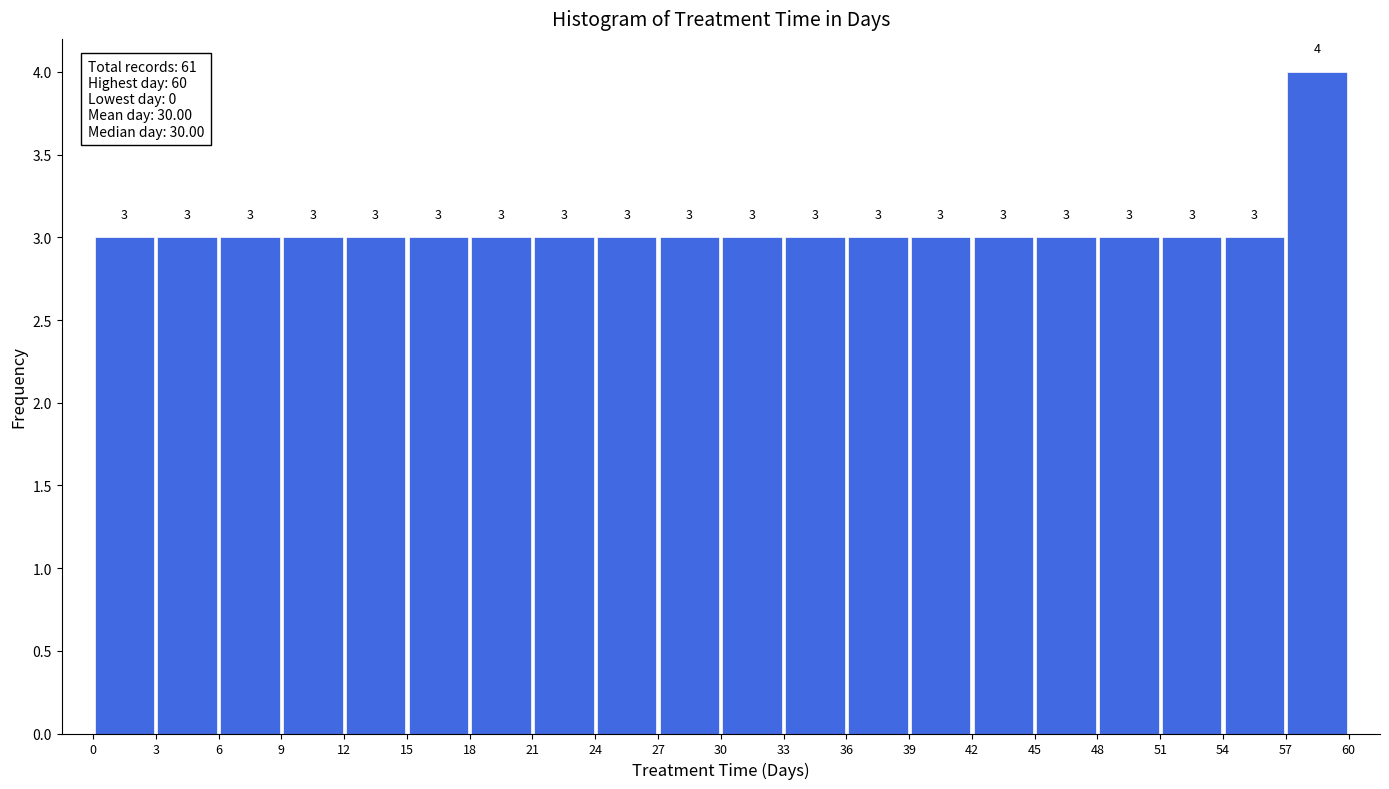

What is the height of the bar covering 15 to 18 on the x-axis?

3